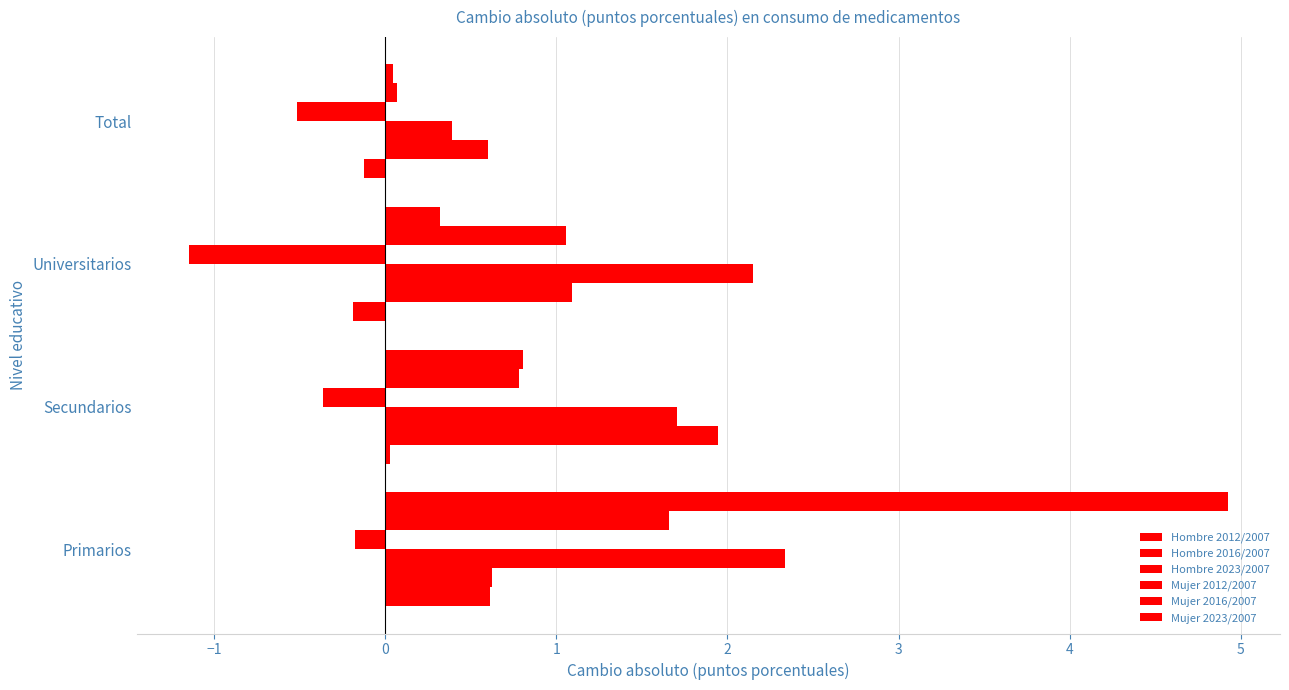

Which series has the widest spread of values?

Mujer 2023/2007